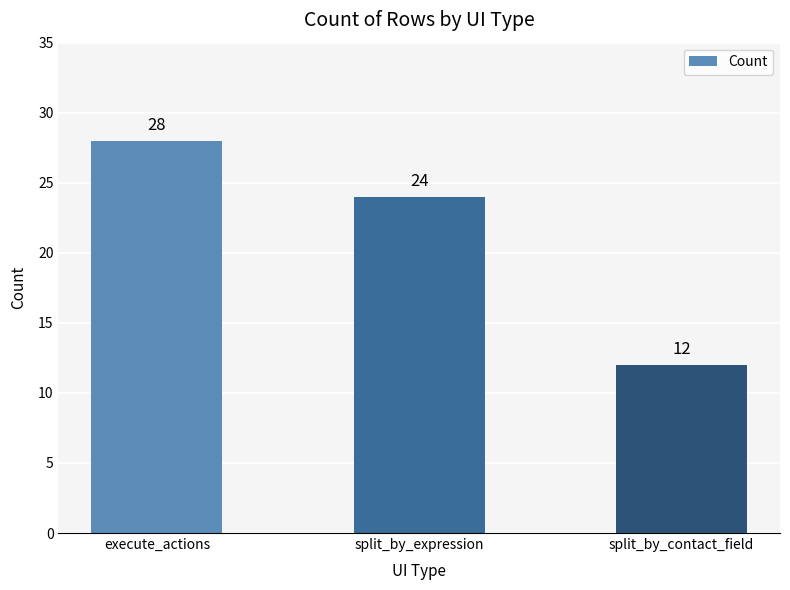

What is the approximate value at split_by_contact_field, to the nearest 10?

10